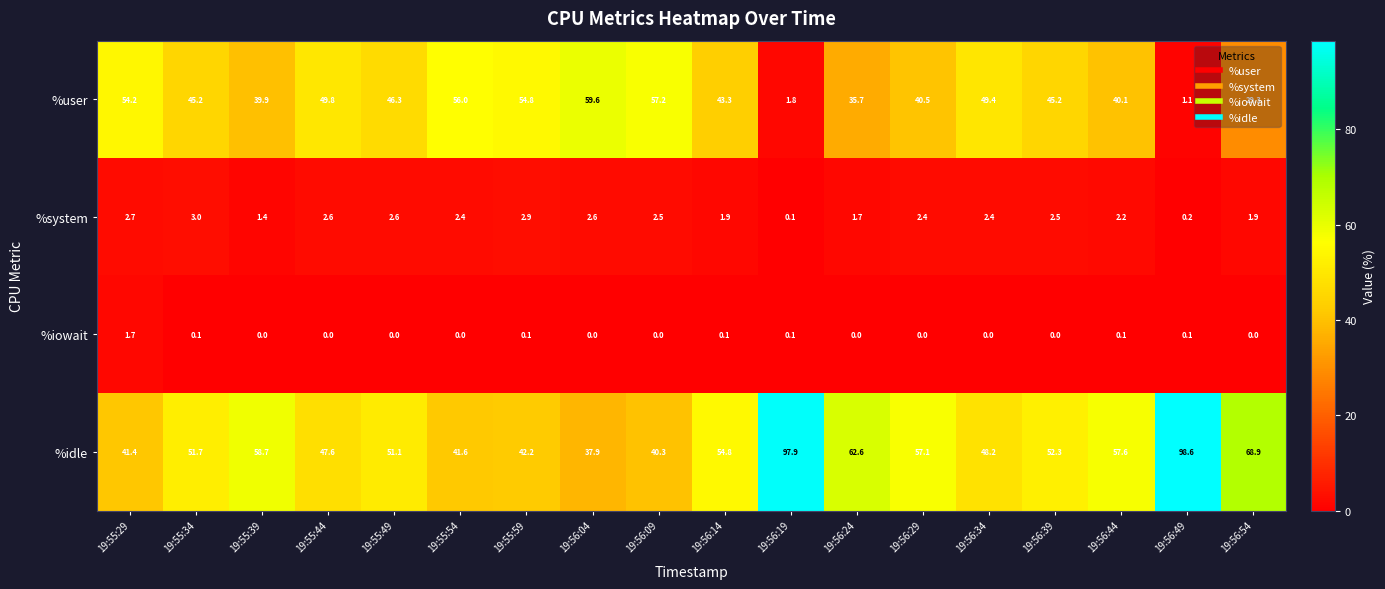

At which label is %system closest to 1?

19:55:39